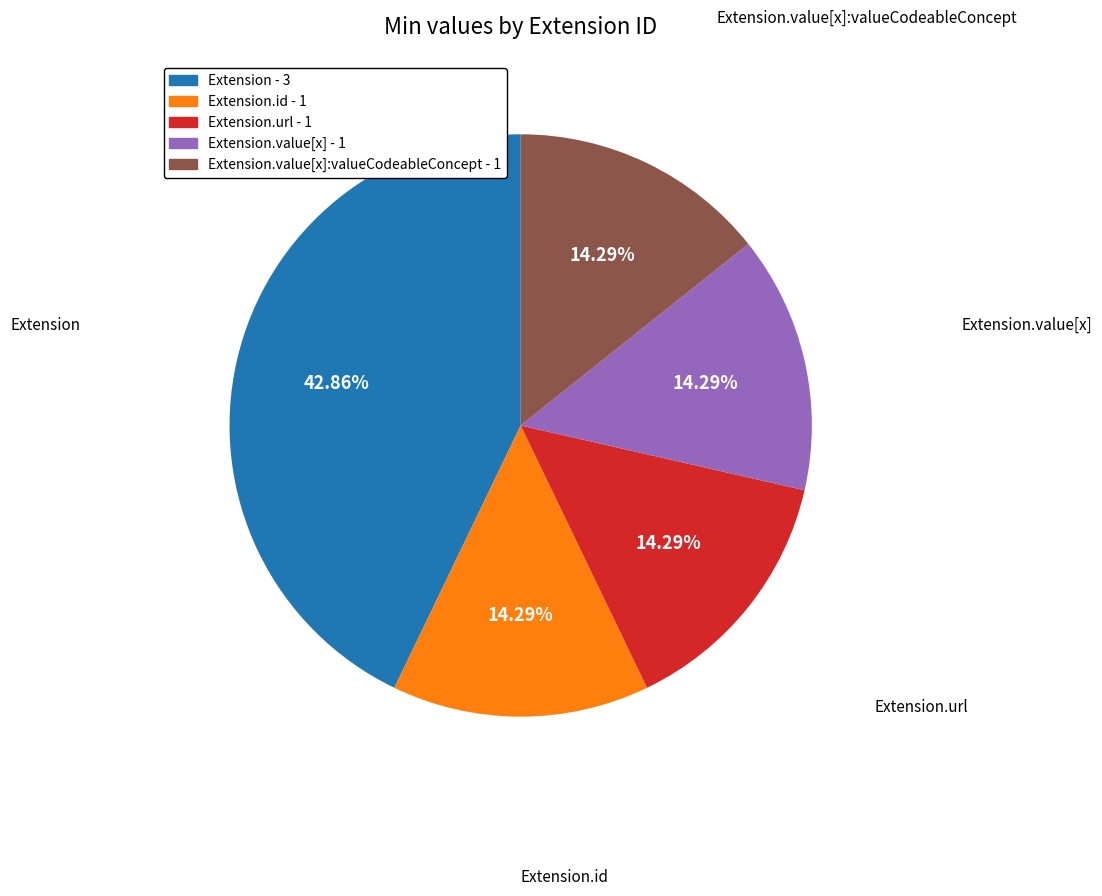

Count the number of slices in the pie.

5